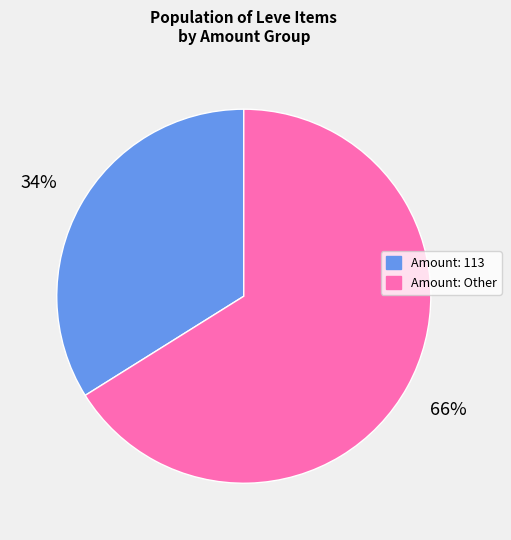

To the nearest percent, what is the average slice percentage?

50%